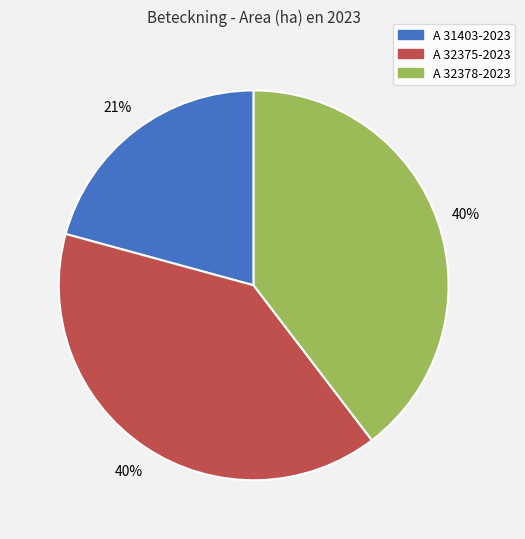

Do A 32375-2023 and A 32378-2023 together represent more than half of the pie?

Yes